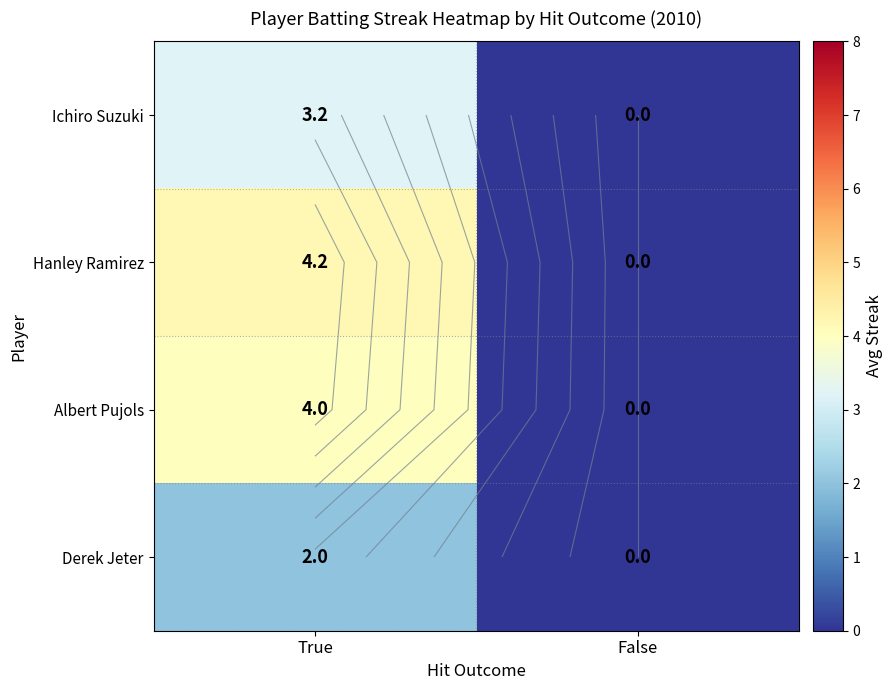

What is the difference between the maximum and minimum values in the Derek Jeter series?

2.0